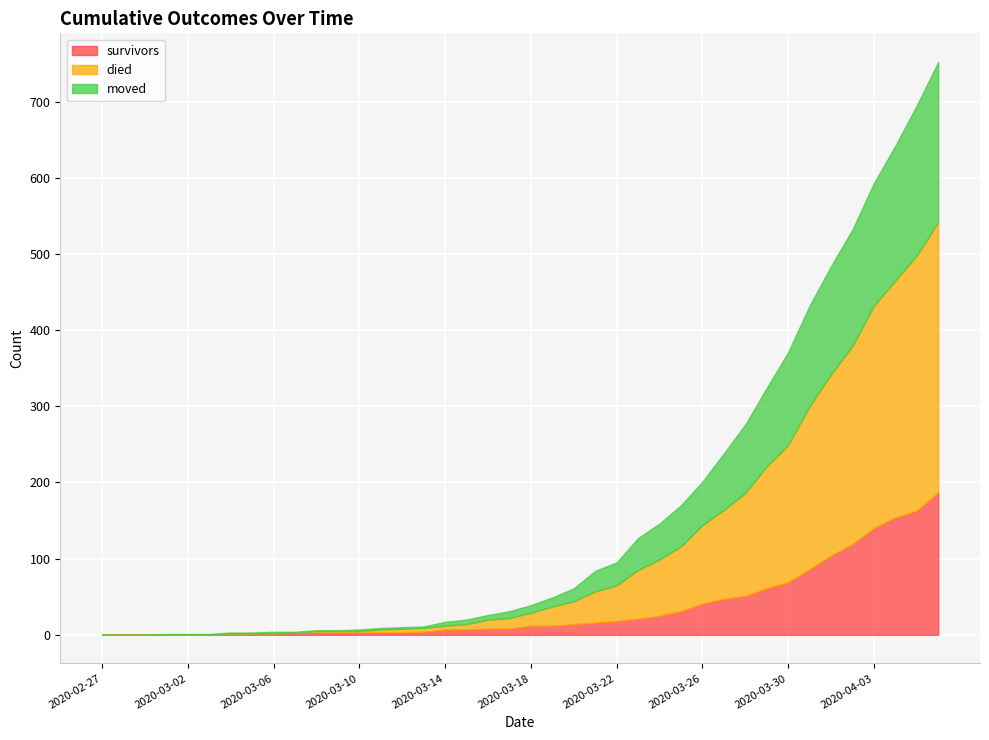

Rank the series by their average value, from highest to lowest.

died, moved, survivors